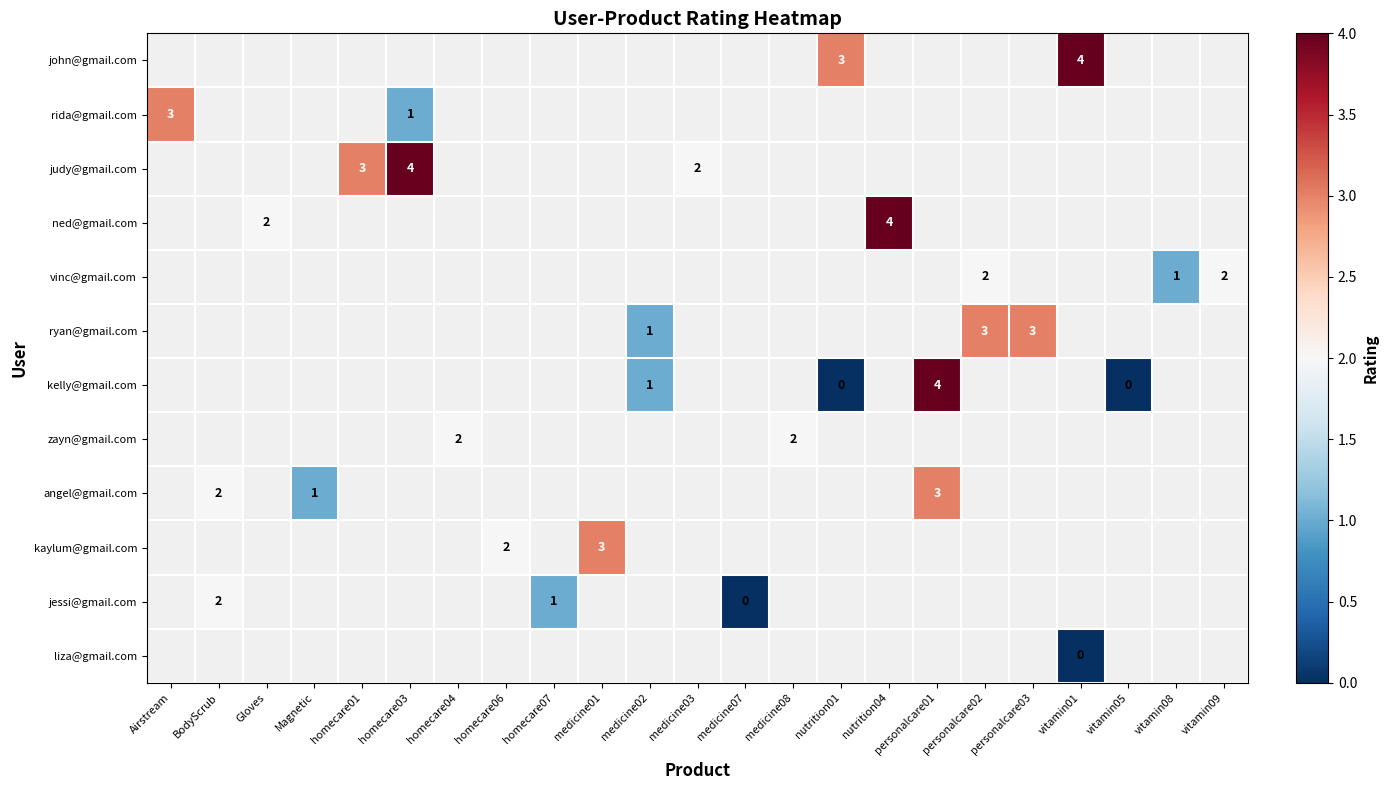

Which label corresponds to the largest value in the chart?

vitamin01